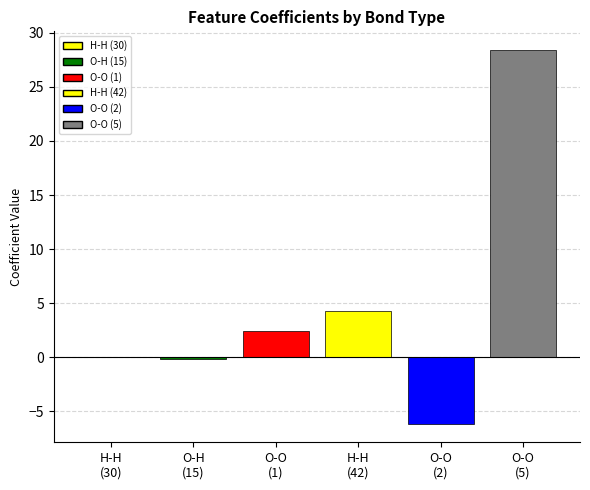

Is it true that the value at O-O (Bond 1) is 2.5?

True